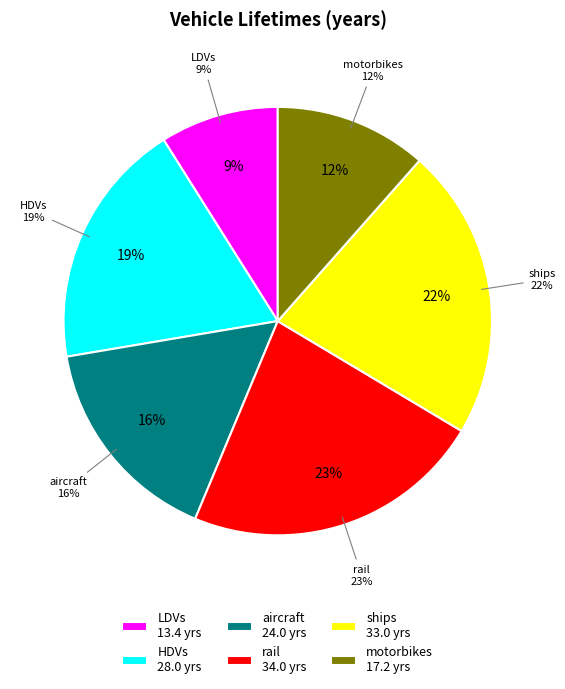

What is the change in value from LDVs to rail?

+20.6